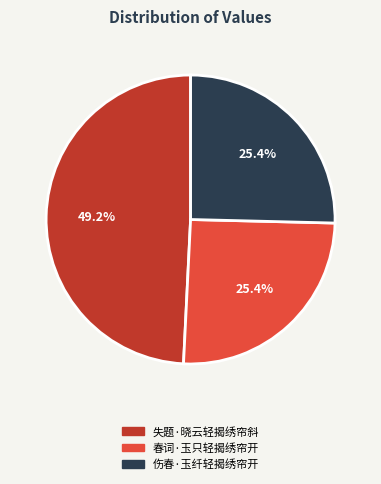

To the nearest percent, what is the combined percentage of 失题·晓云轻揭绣帘斜 and 伤春·玉纤轻揭绣帘开?

75%